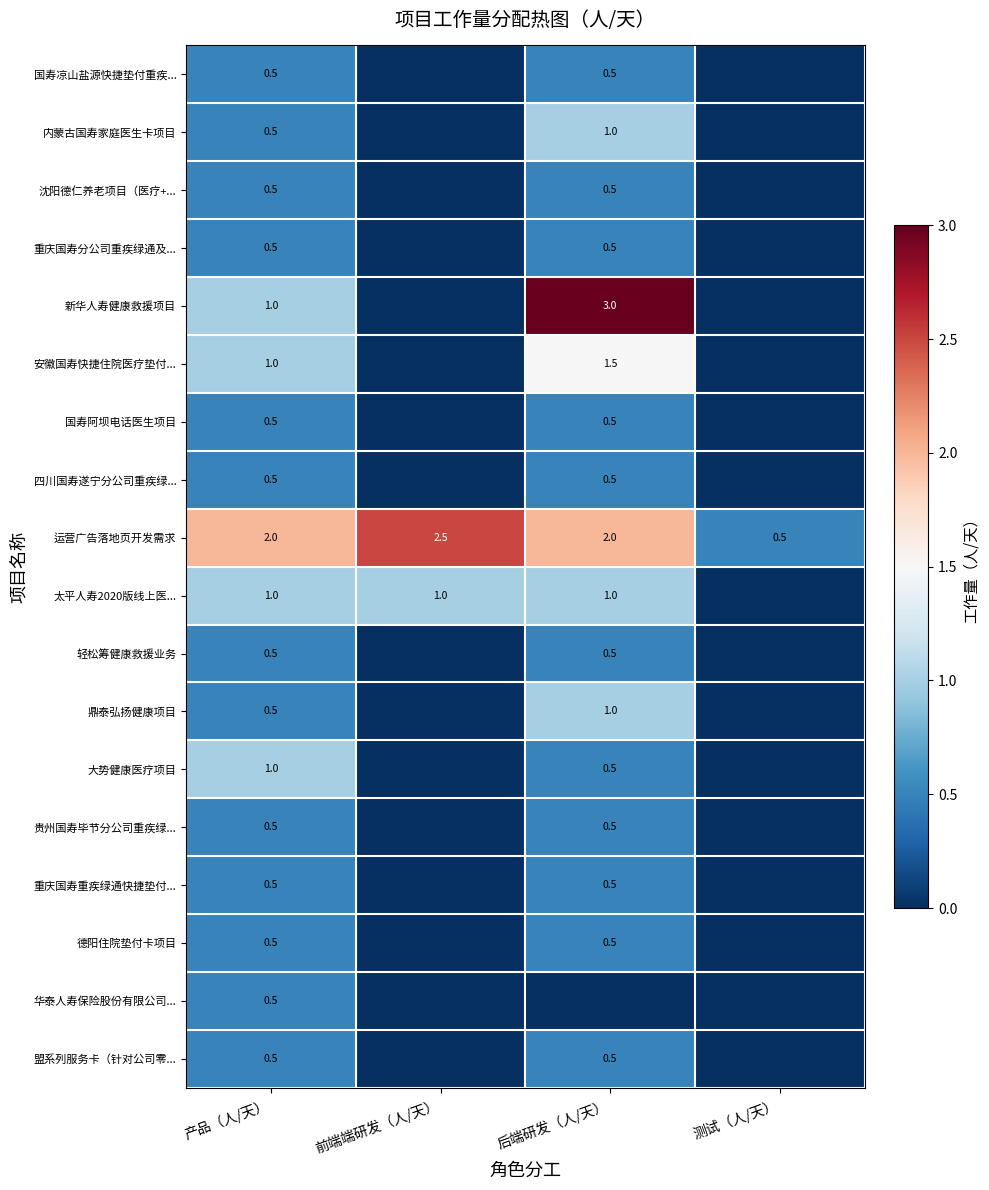

The 沈阳德仁养老项目（医疗+... series shows 0.5 at 后端研发（人/天）. True or false?

True